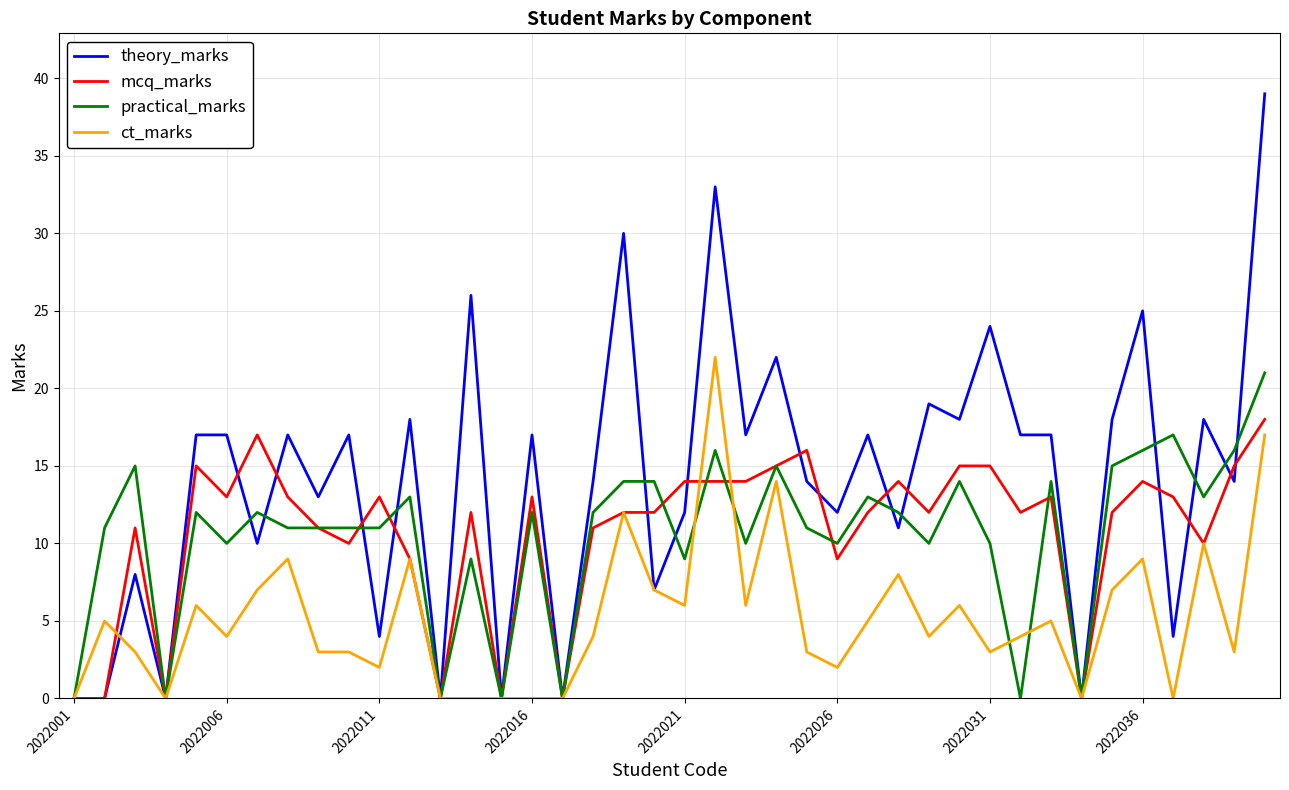

At how many categories does at least one series exceed 29?

3